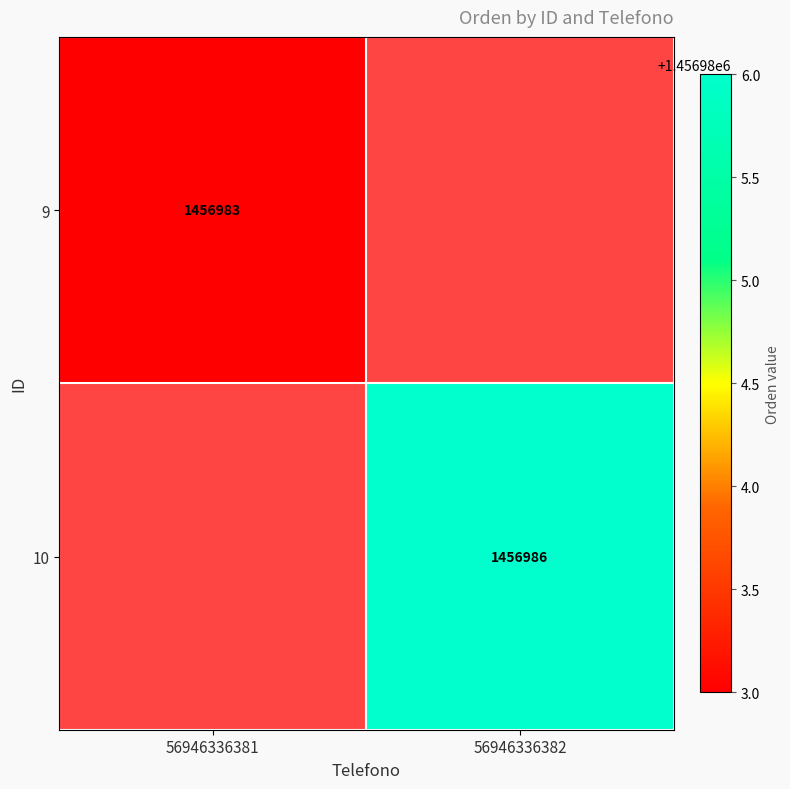

The 9 series shows 1456983 at 56946336381. True or false?

True